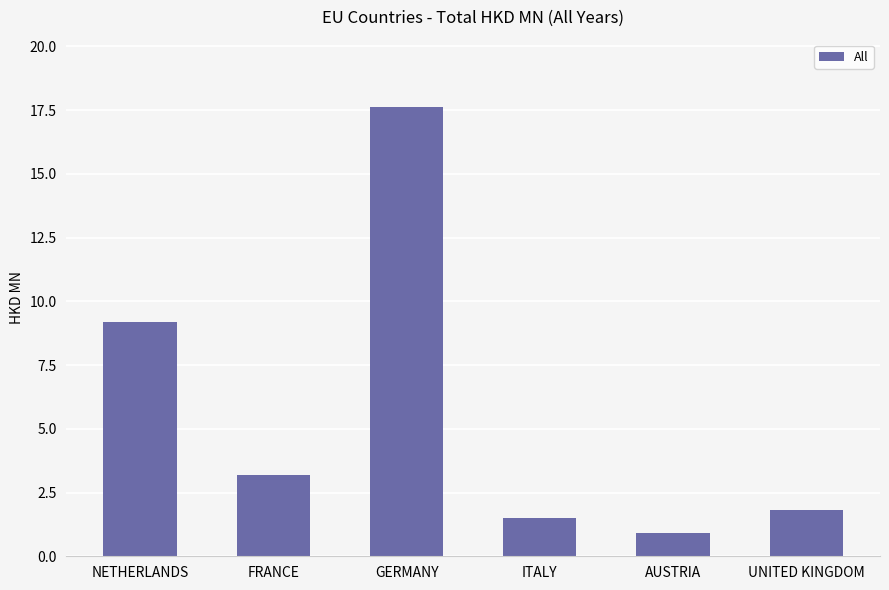

Reading left to right, extract all data points from this chart.

NETHERLANDS=9.2	FRANCE=3.2	GERMANY=17.6	ITALY=1.5	AUSTRIA=0.9	UNITED KINGDOM=1.8